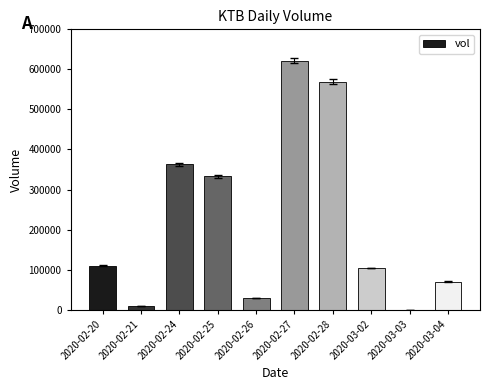

What is the value of the 1st bar from the left?

110100